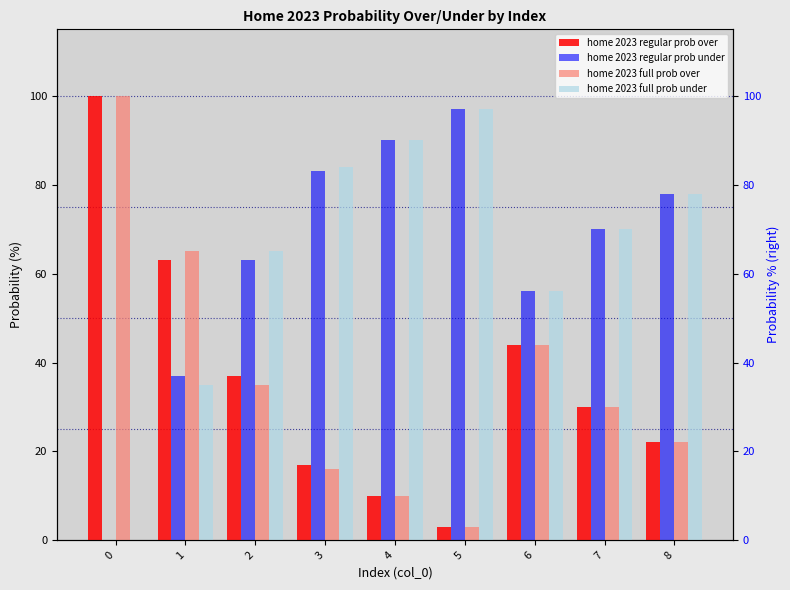

How many groups of bars are there?

9